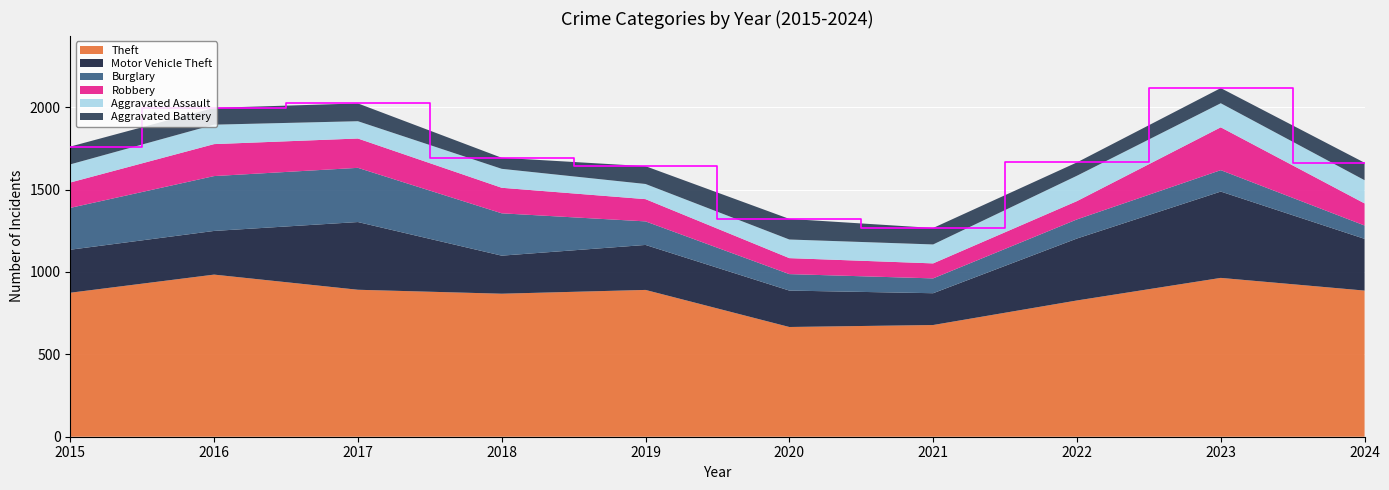

Reading left to right, transcribe all the data shown in this chart.

Theft: 2015=874	2016=984	2017=892	2018=868	2019=891	2020=666	2021=678	2022=827	2023=964	2024=887
Motor Vehicle Theft: 2015=261	2016=265	2017=411	2018=231	2019=273	2020=221	2021=193	2022=376	2023=524	2024=314
Burglary: 2015=254	2016=333	2017=329	2018=257	2019=143	2020=100	2021=90	2022=116	2023=130	2024=81
Robbery: 2015=154	2016=194	2017=178	2018=155	2019=135	2020=97	2021=91	2022=111	2023=260	2024=134
Aggravated Assault: 2015=110	2016=118	2017=105	2018=115	2019=92	2020=113	2021=115	2022=154	2023=146	2024=141
Aggravated Battery: 2015=108	2016=102	2017=108	2018=67	2019=108	2020=125	2021=100	2022=81	2023=92	2024=106